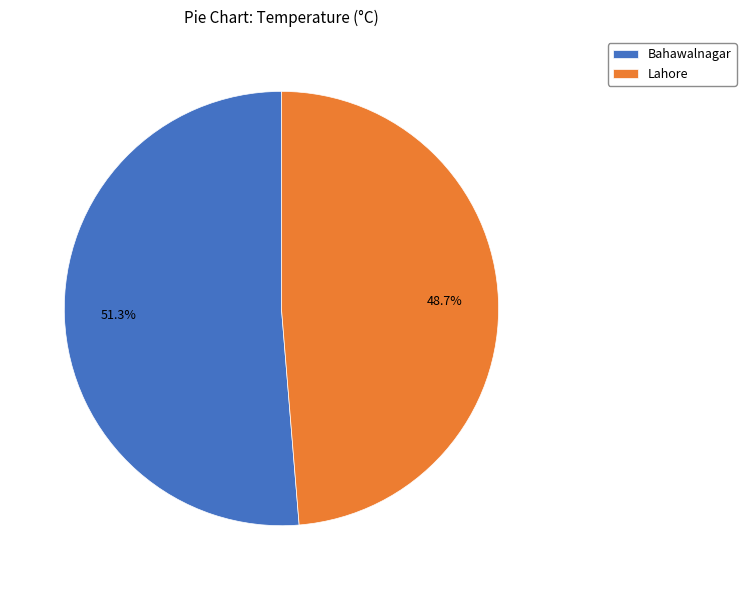

Which slice is the largest?

Bahawalnagar